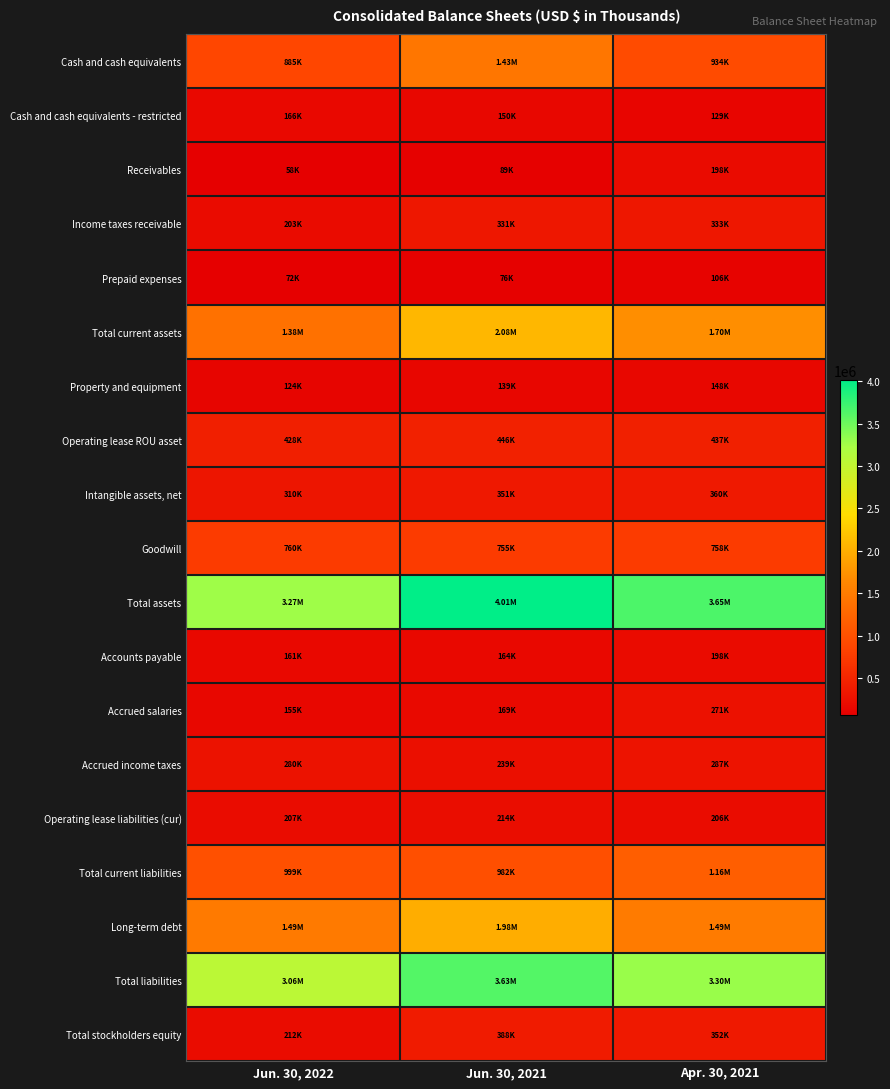

At which category is the sum across all series the highest?

Jun. 30, 2021